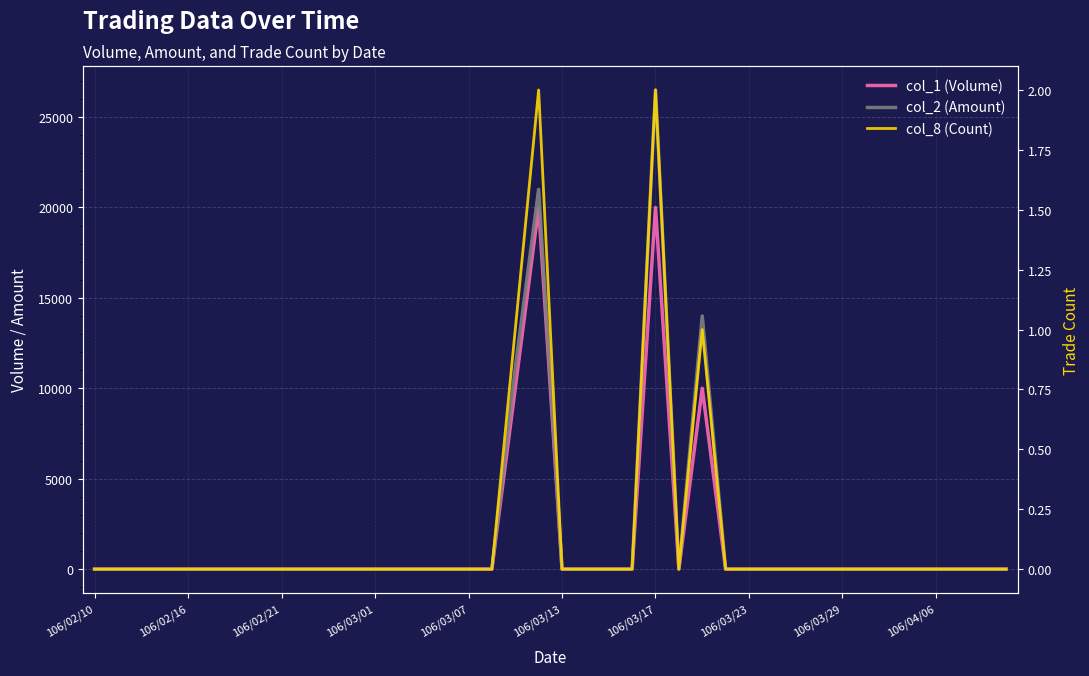

What are all the series names shown in the legend?

col_1 (Volume), col_2 (Amount), col_8 (Count)